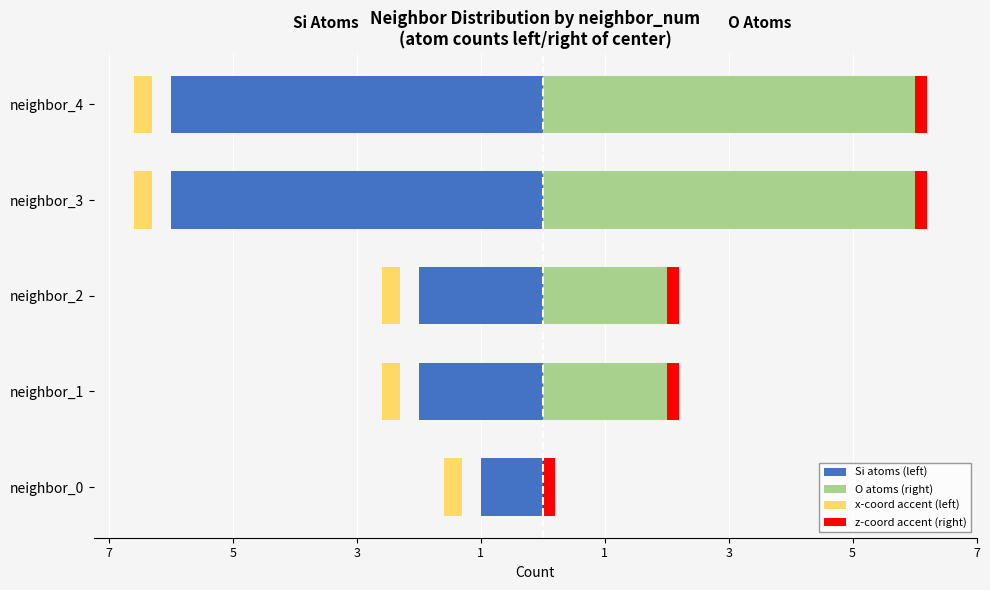

What is the sum of all O atoms (right) values?

16.0